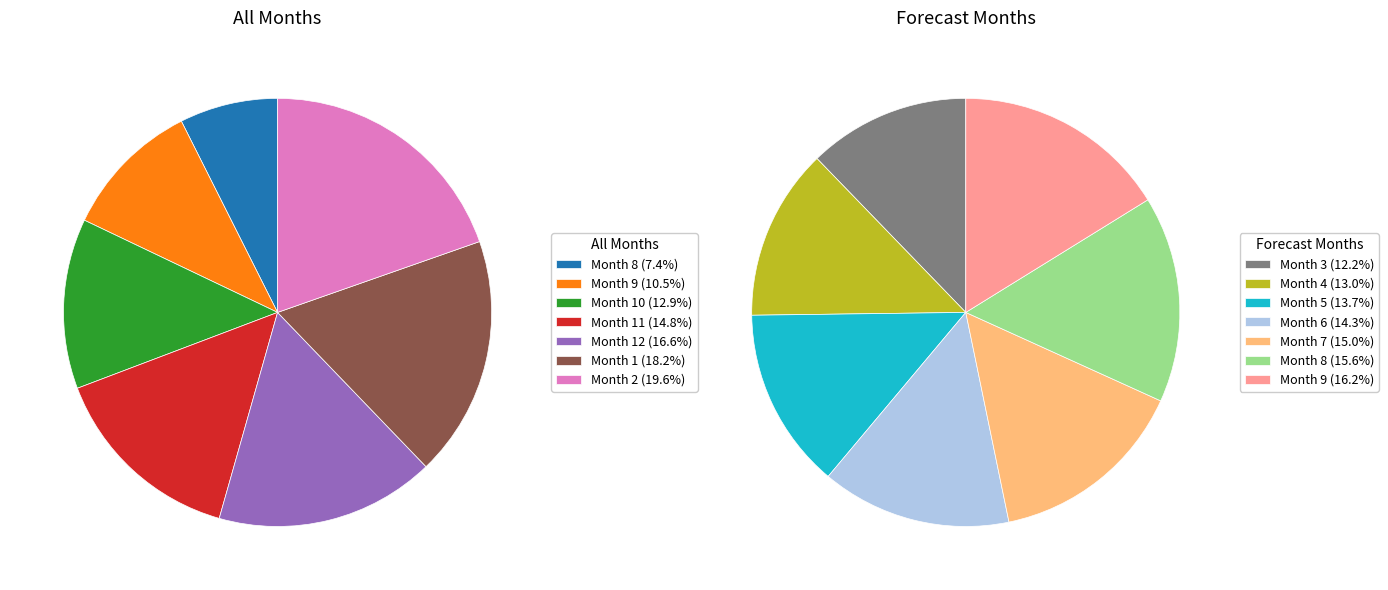

What is the largest slice in the pie chart?

9